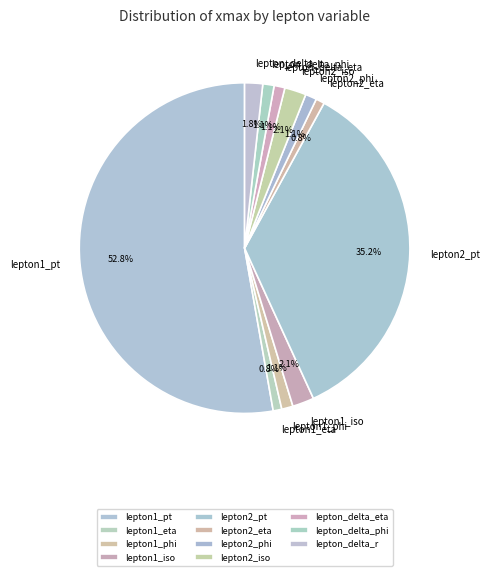

To the nearest percent, what is the average slice percentage?

9%